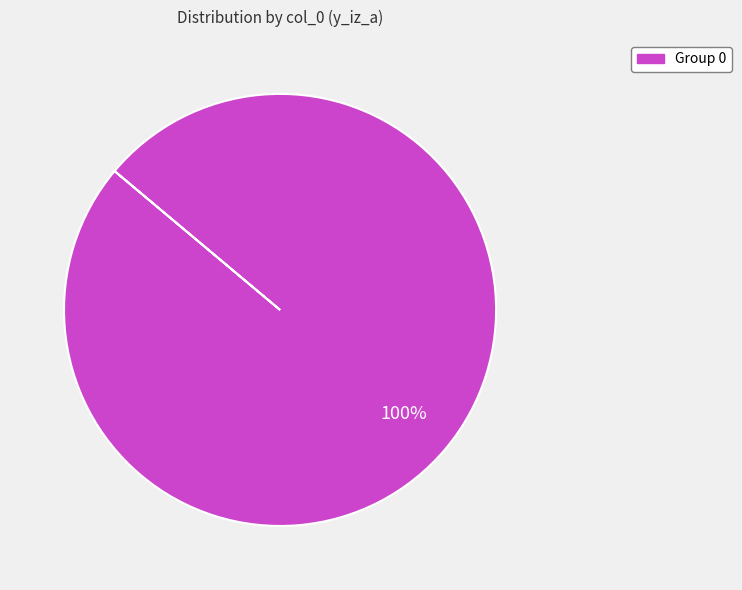

Is there any slice that represents more than half of the pie?

Yes